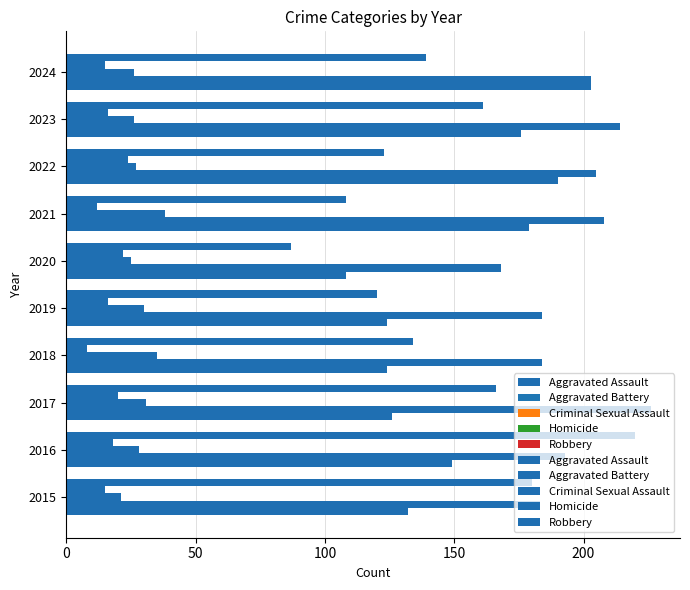

What are all the series names shown in the legend?

Aggravated Assault, Aggravated Battery, Criminal Sexual Assault, Homicide, Robbery